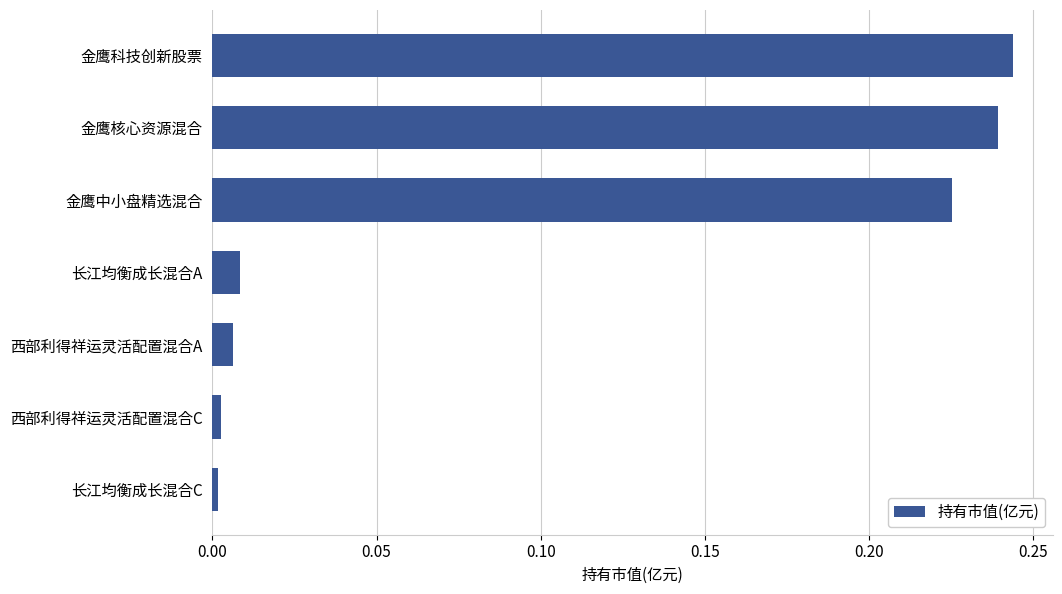

True or false: the data shows 0.1 at 金鹰中小盘精选混合.

False